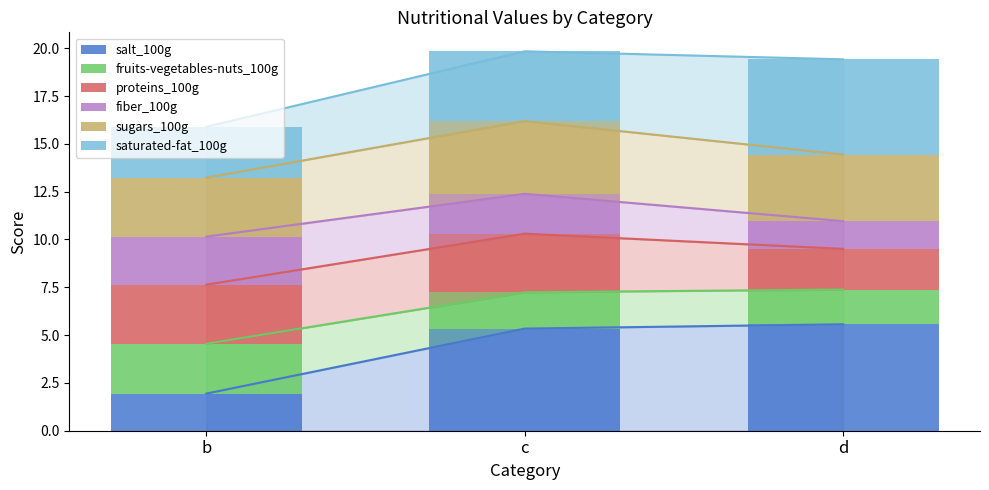

Rank the series at b from highest to lowest value.

proteins_100g, sugars_100g, saturated-fat_100g, fruits-vegetables-nuts_100g, fiber_100g, salt_100g